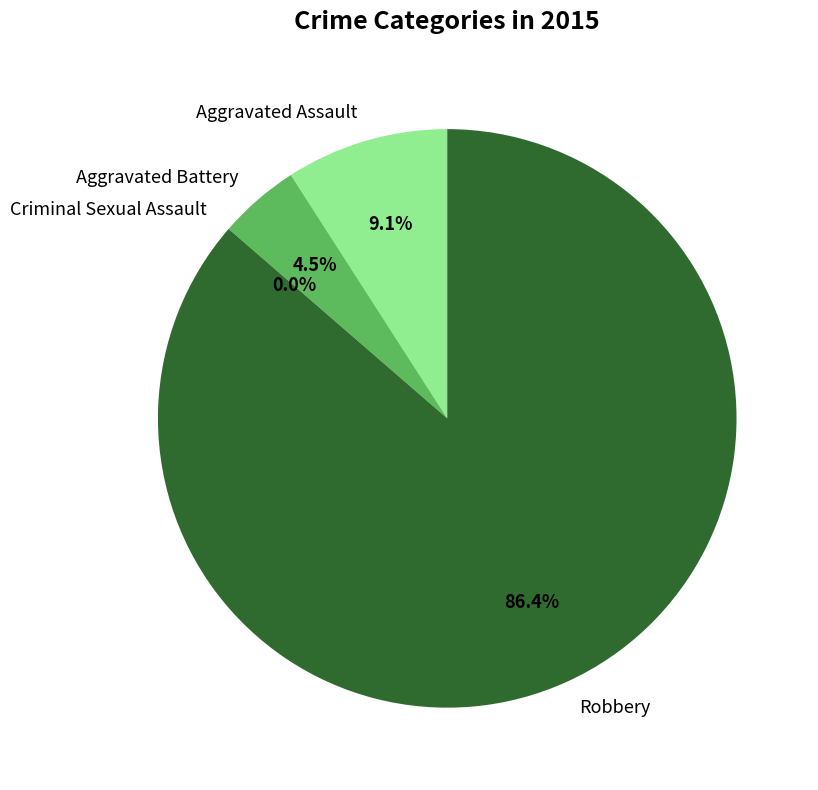

To the nearest percent, what is the combined percentage of Aggravated Battery and Criminal Sexual Assault?

5%